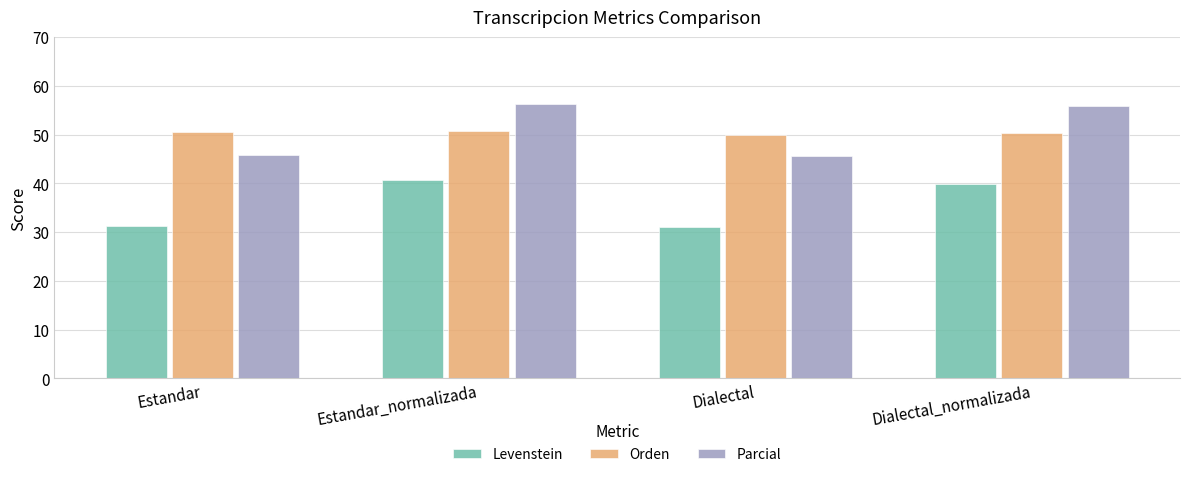

At which label does Parcial first exceed 55?

Estandar_normalizada